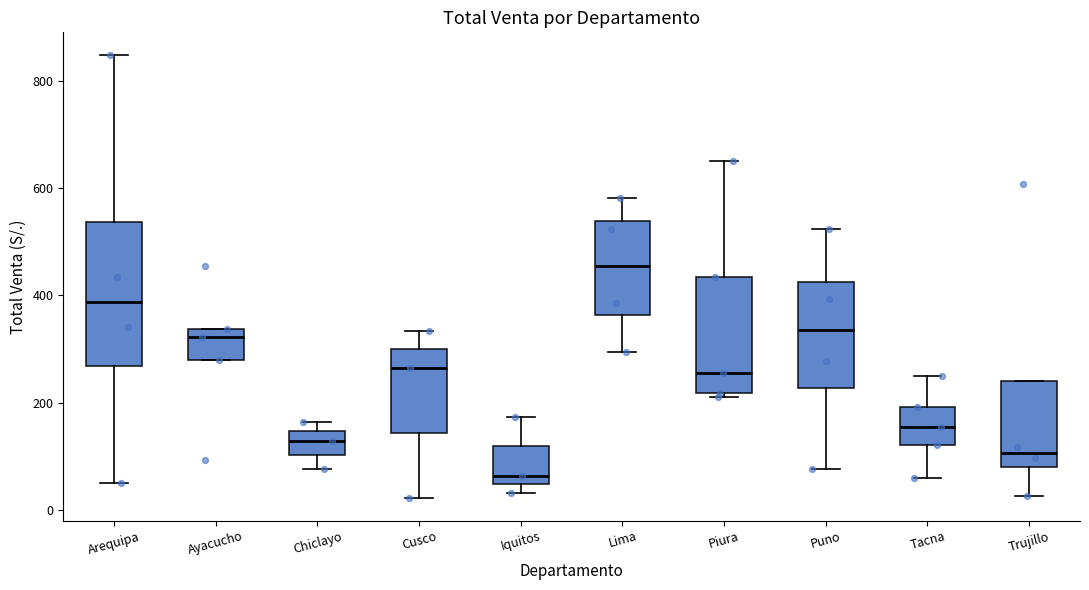

Where does the median line of the box for Arequipa sit on the y-axis? The values are not printed on the chart, so give them approximately, as read against the axis.

380